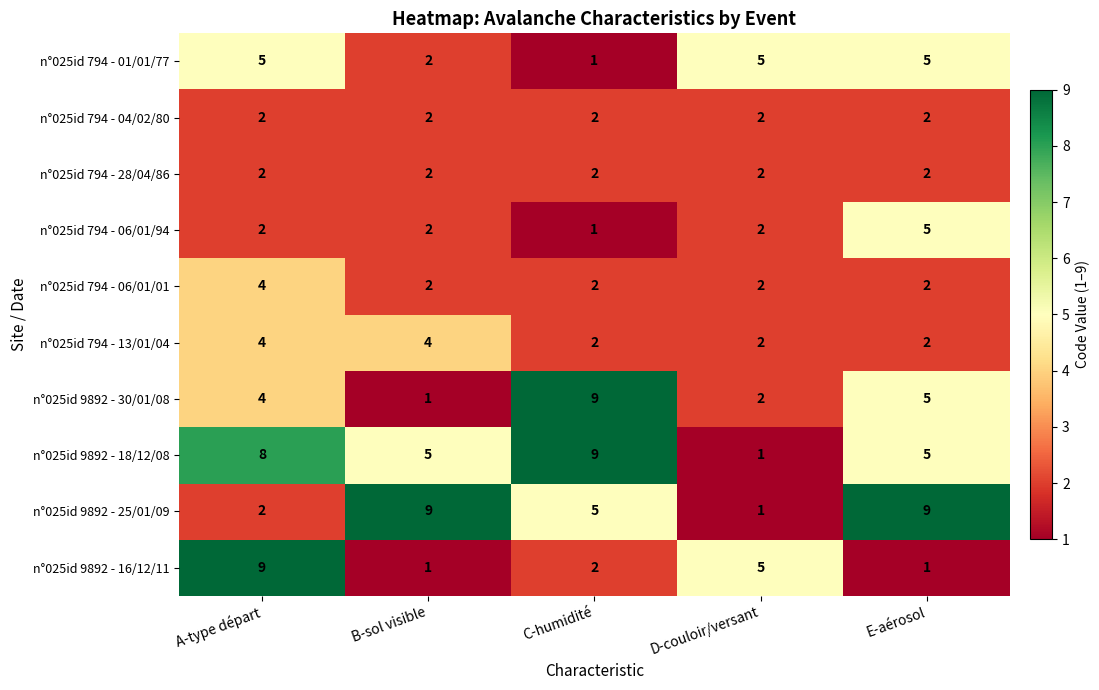

Count the n°025id 9892 - 25/01/09 values in the range 2 to 9.

4